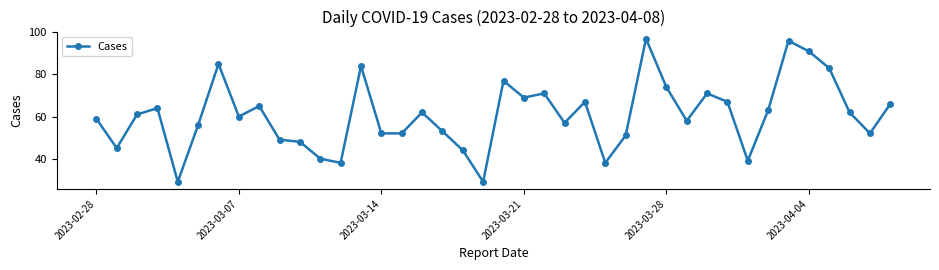

What is the maximum value shown in the chart?

97